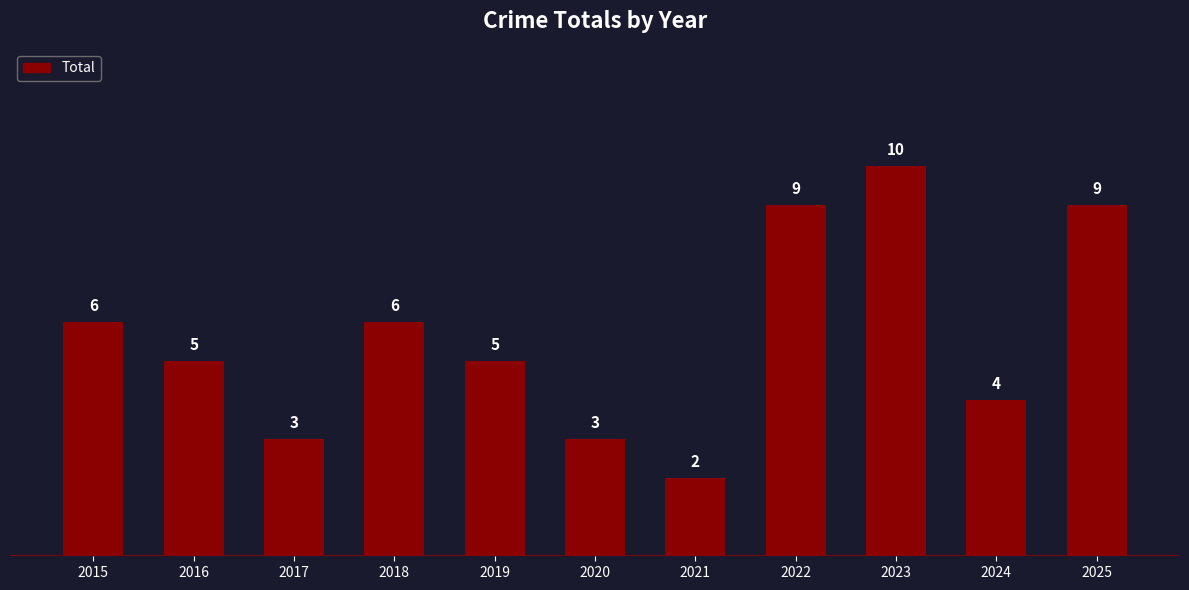

Count the values in the range 3 to 9.

9